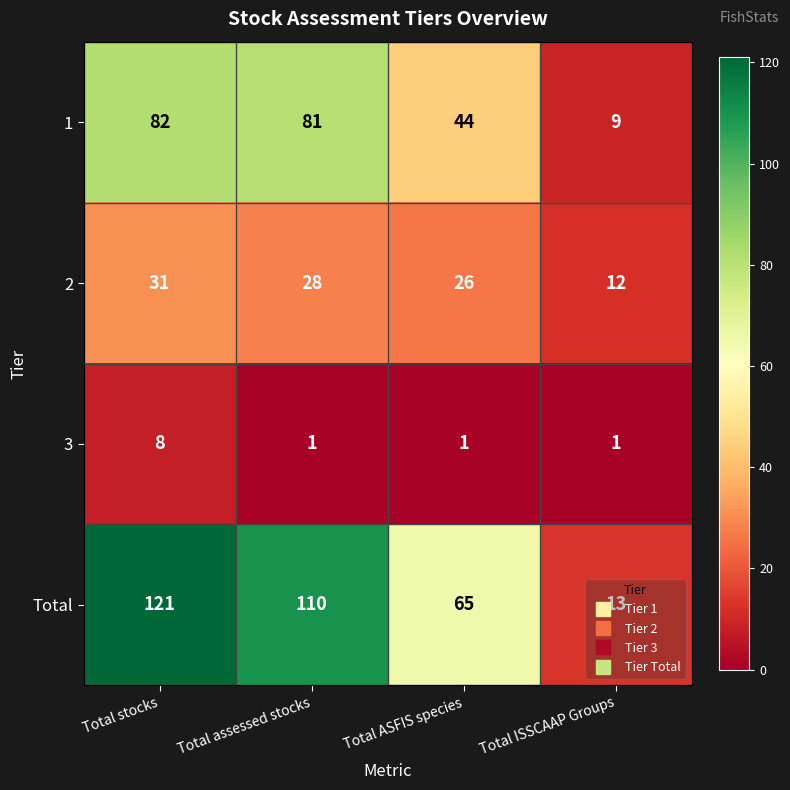

Which series has the widest spread of values?

Total